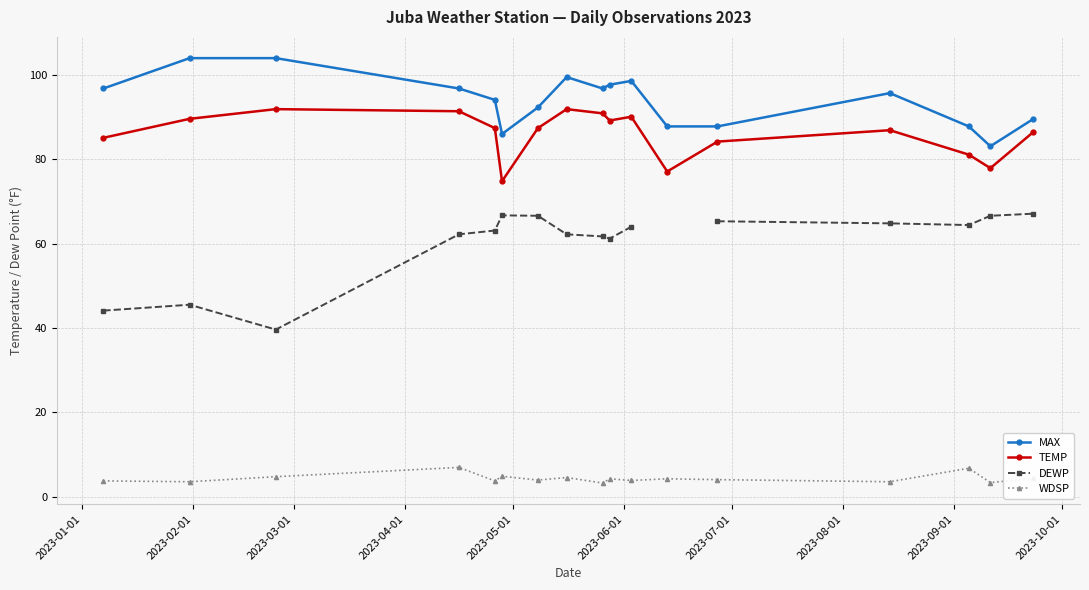

True or false: TEMP and MAX cross at least once.

False